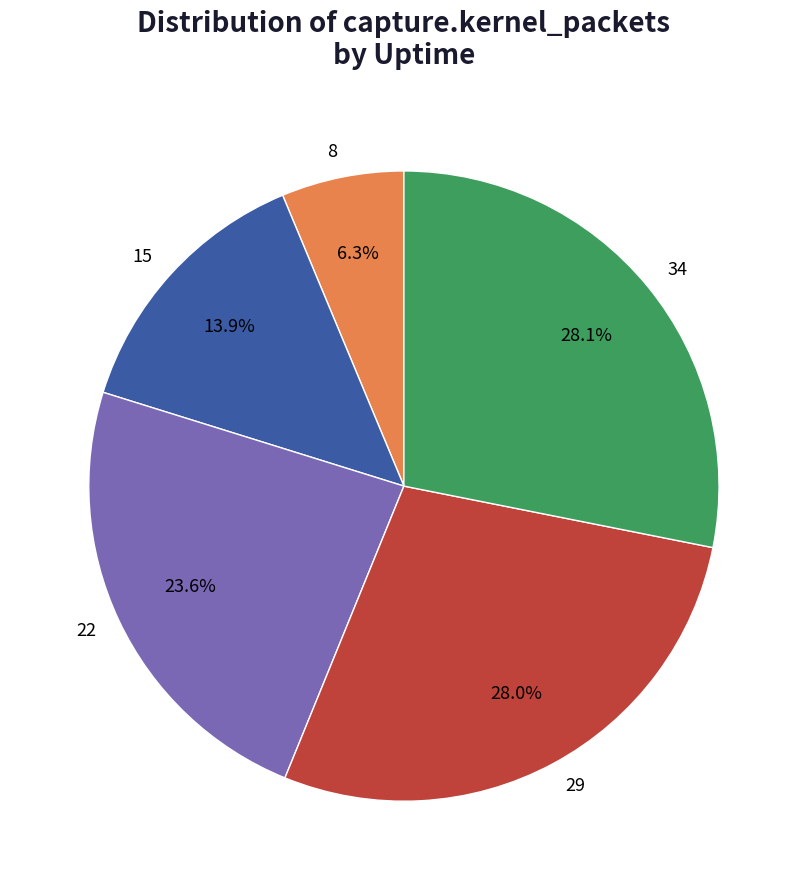

Which category has the smallest portion of the pie?

8